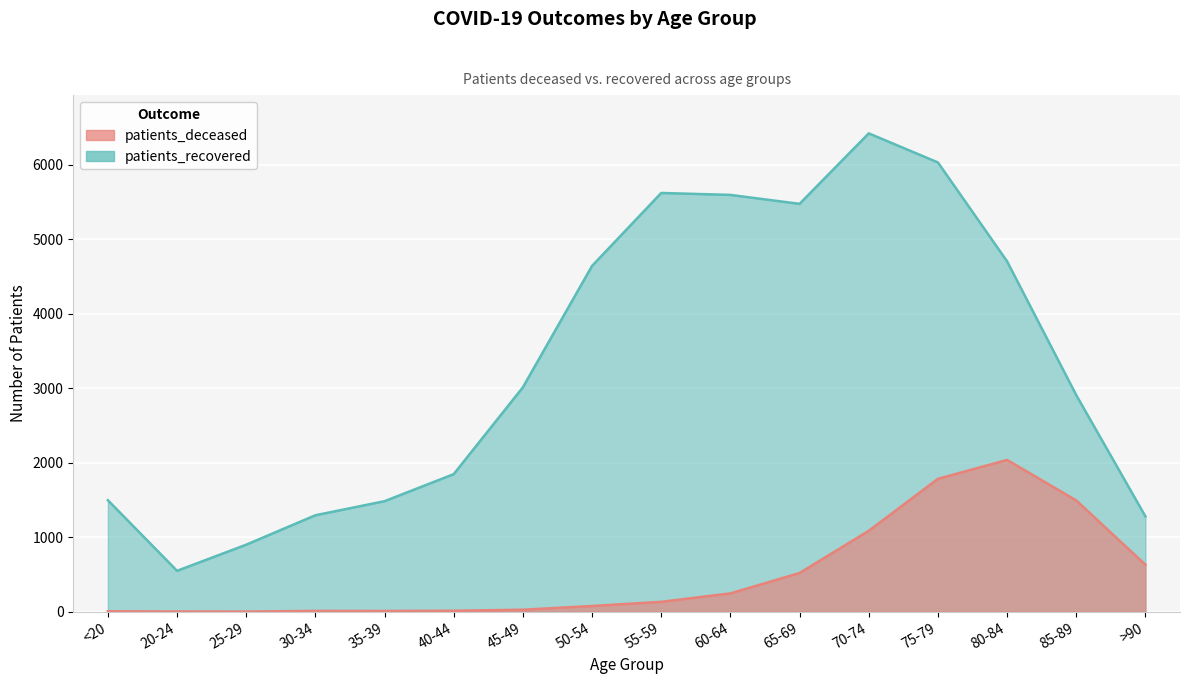

Which has a higher value, 45-49 or 85-89?

85-89